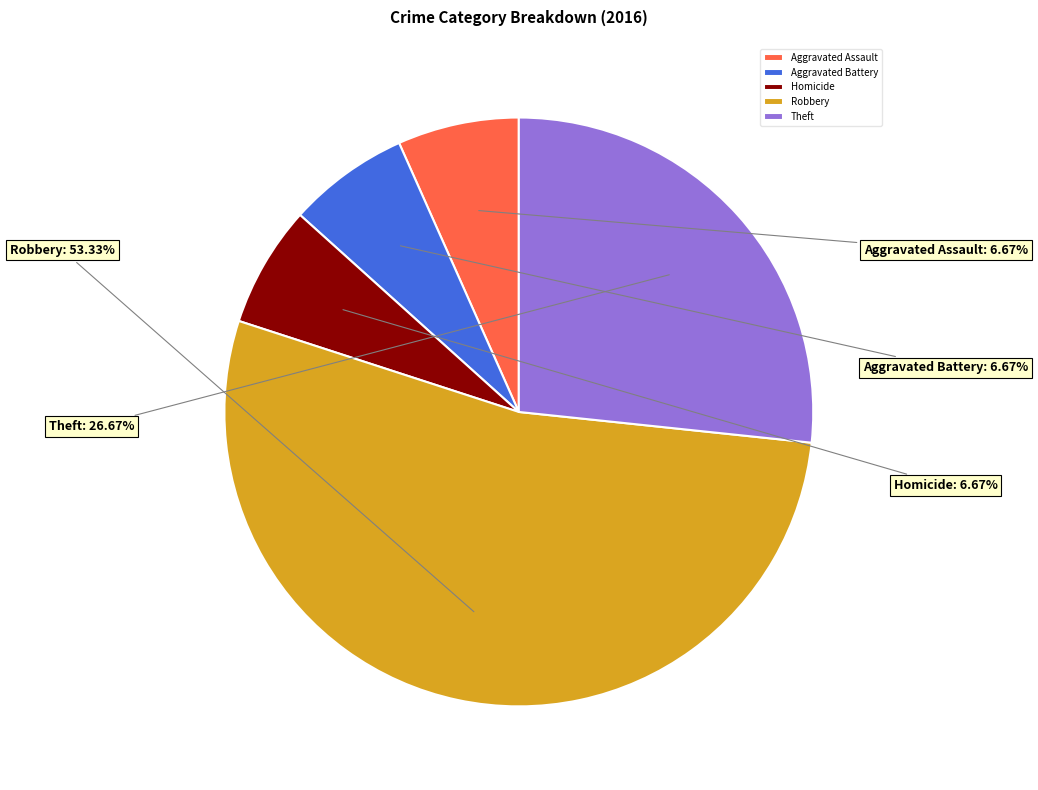

Combined, do Homicide and Aggravated Assault account for over 50%?

No